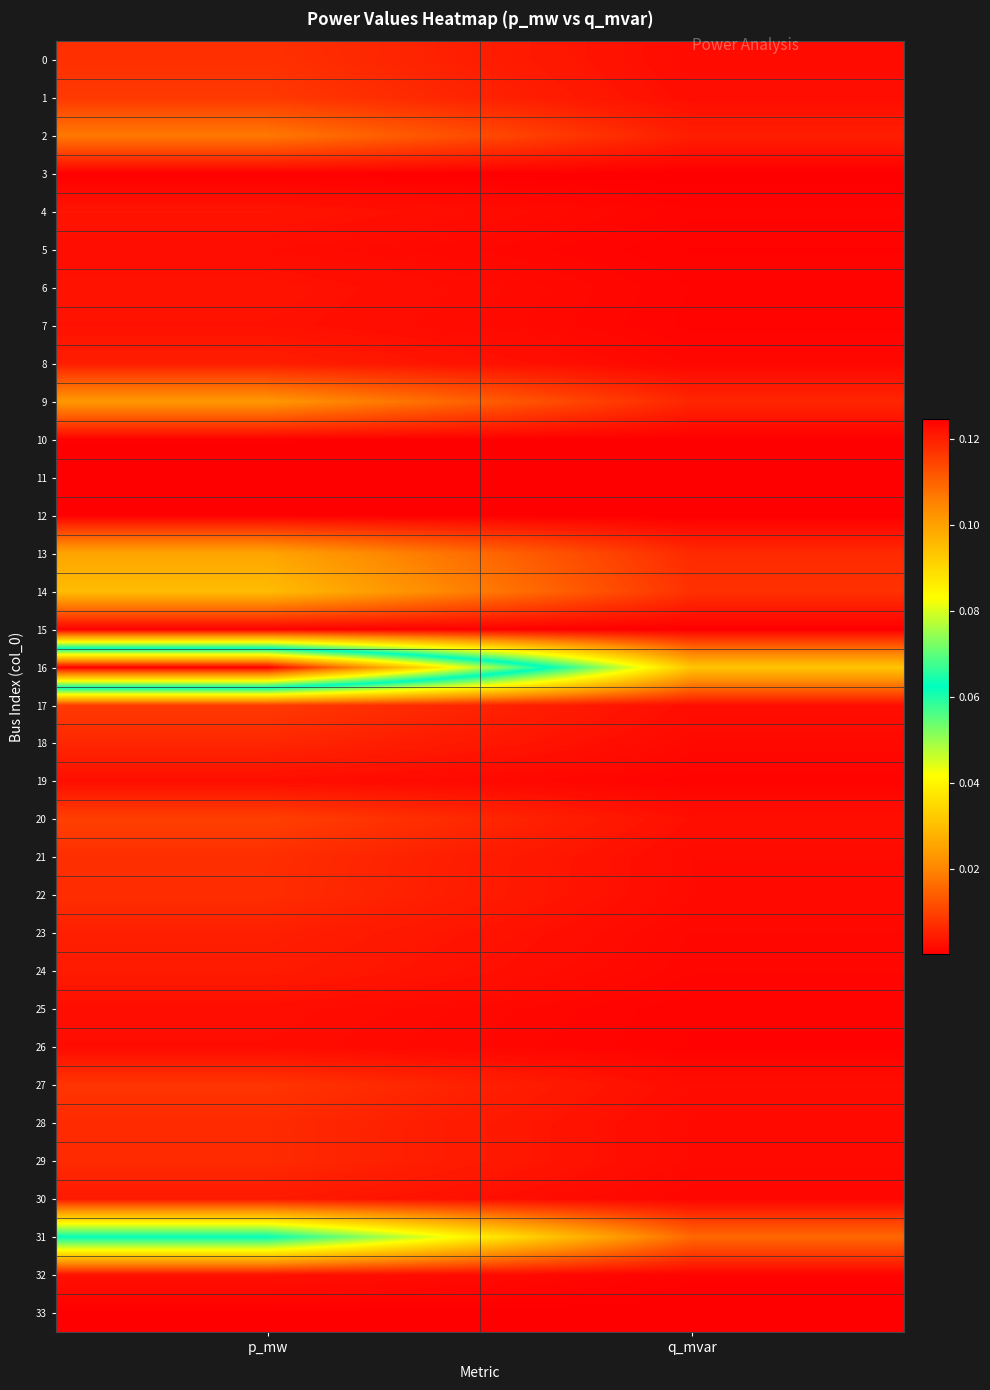

Which series has the largest range (max minus min)?

16